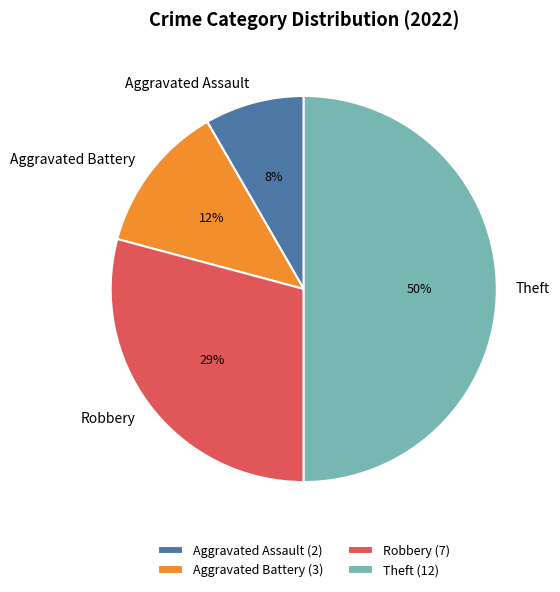

The Aggravated Assault slice represents 15% of the pie. True or false?

False